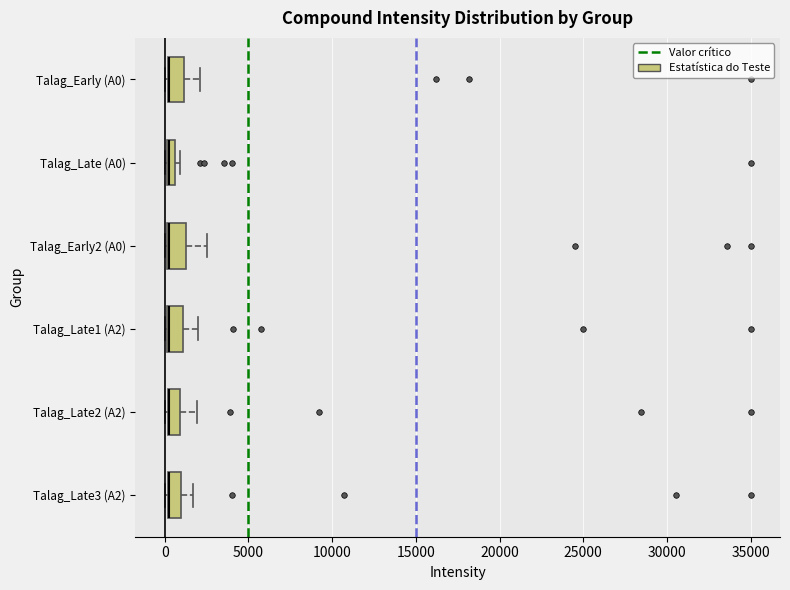

Where is the right edge of the box for Talag_Late (A0) on the x-axis? The values are not printed on the chart, so give them approximately, as read against the axis.

500